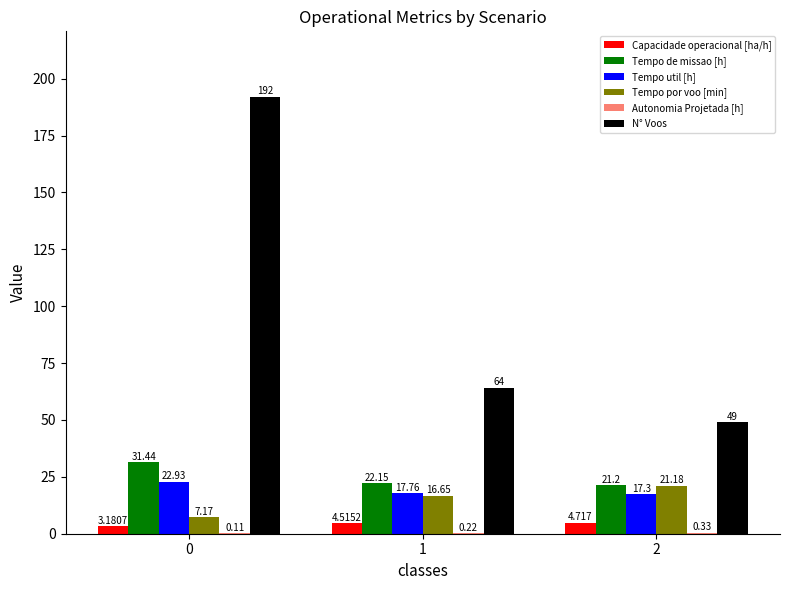

Between 0 and 2, which series saw the biggest shift?

N° Voos